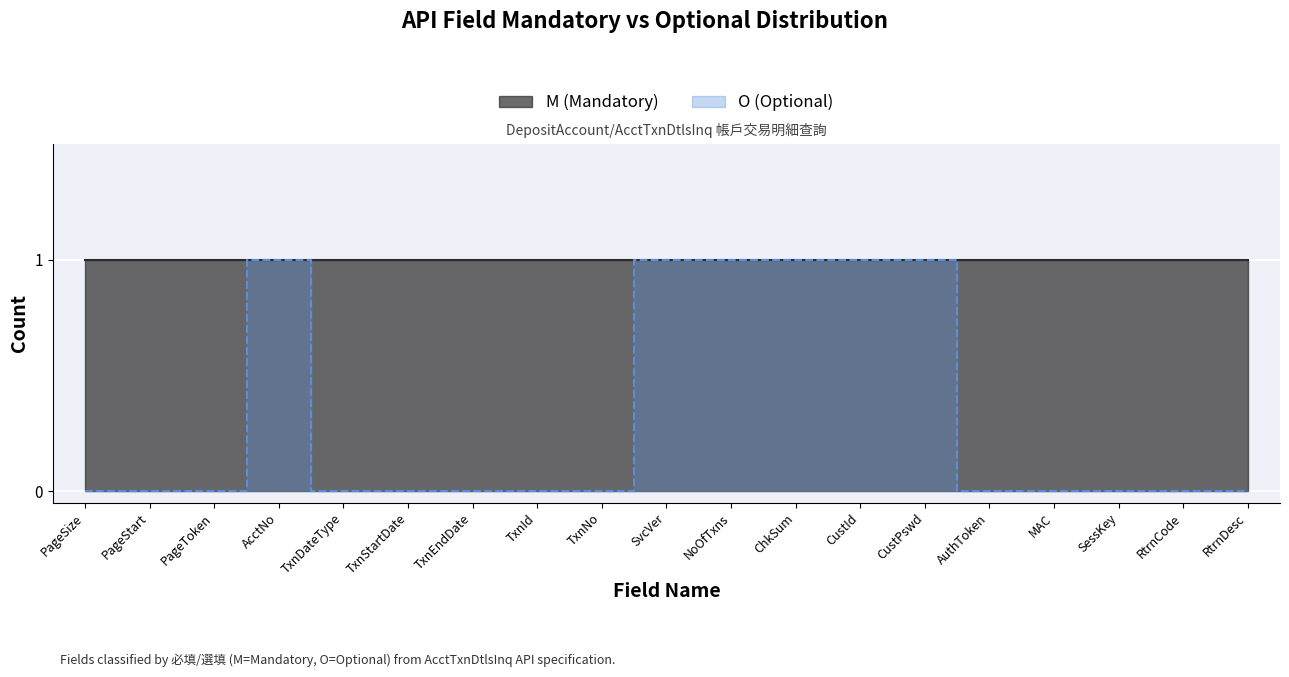

The chart shows a value of 0 at RtrnCode. True or false?

True